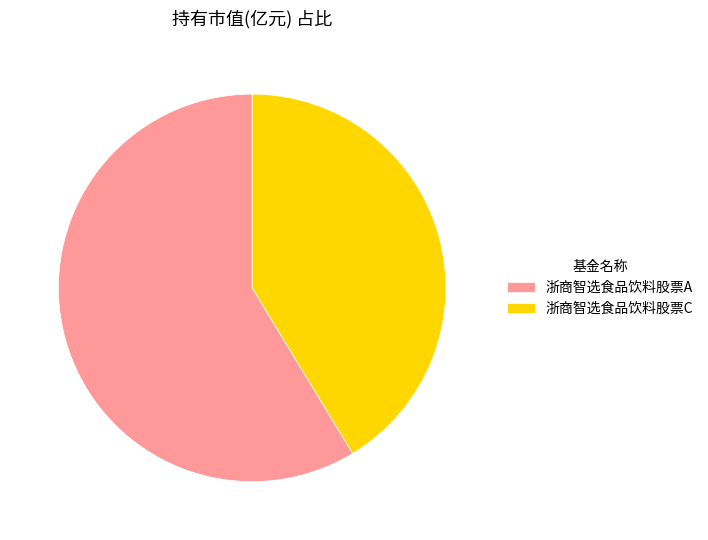

Which slice represents more than half of the pie?

浙商智选食品饮料股票A